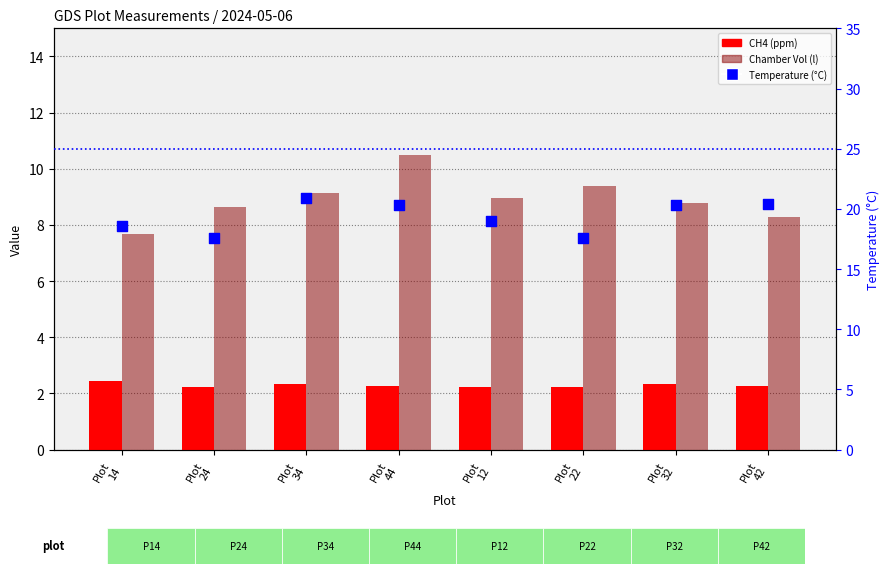

Which series reaches the maximum Y coordinate?

Temperature (°C)